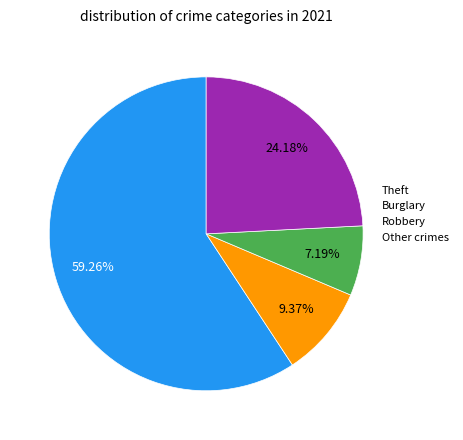

Approximately how many times larger is the value at Other crimes compared to Theft?

0.4